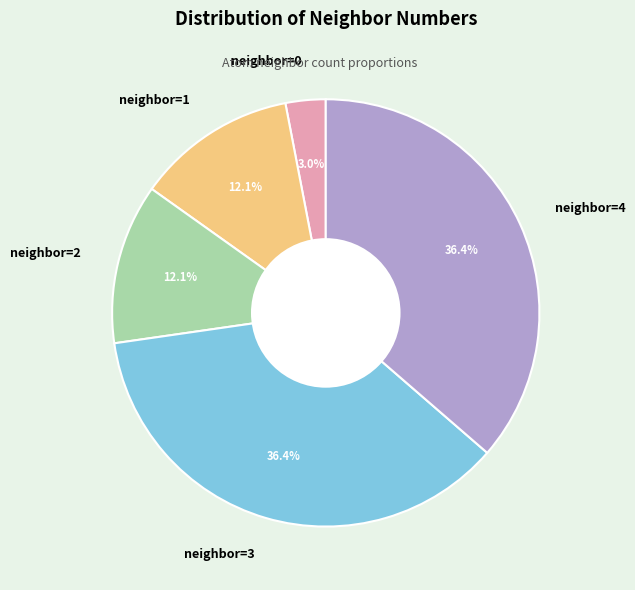

Do neighbor=4 and neighbor=2 together represent more than half of the pie?

No